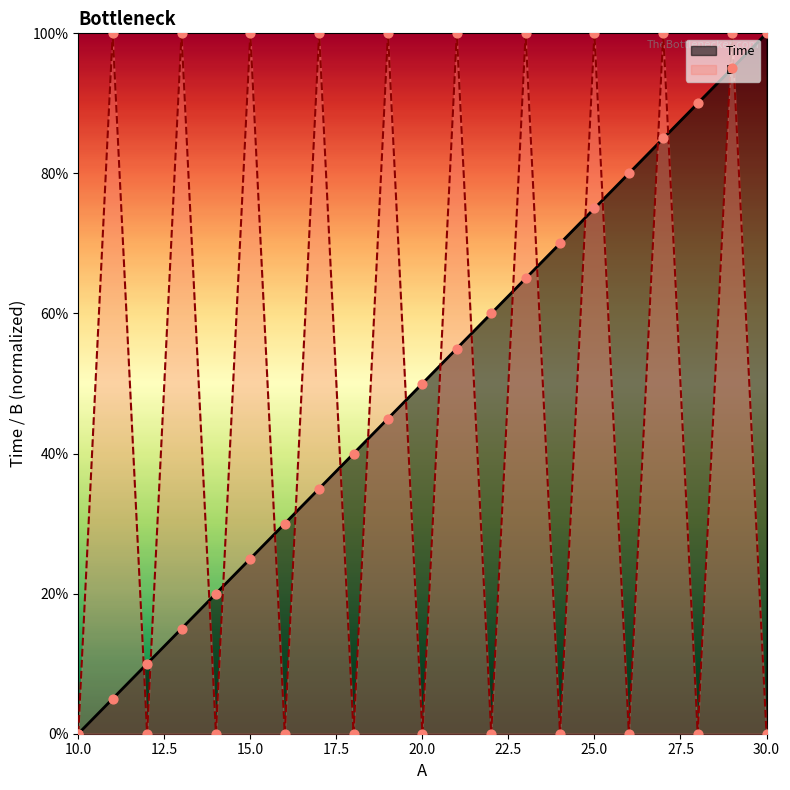

Which series has the largest total across all categories?

Time